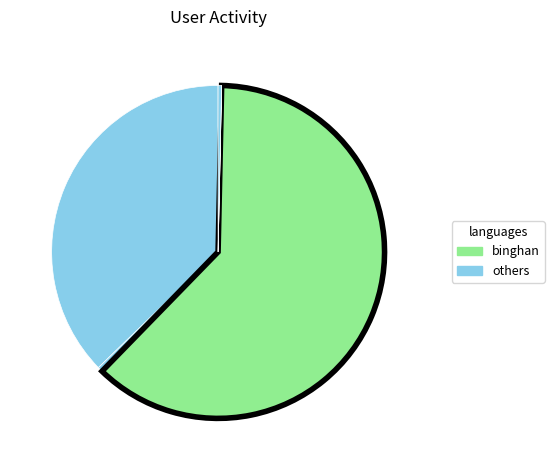

Which category accounts for the majority?

binghan